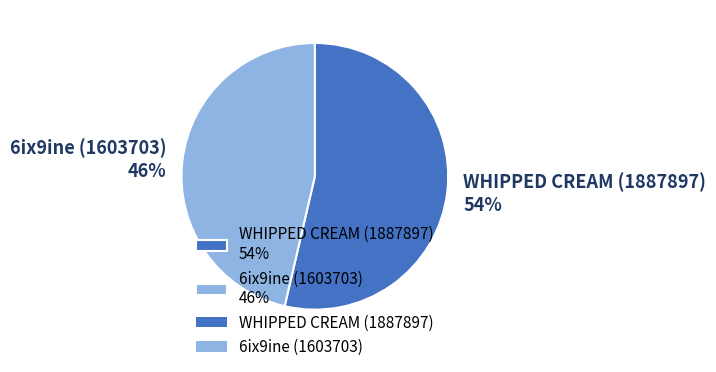

To the nearest percent, what is the average slice percentage?

50%